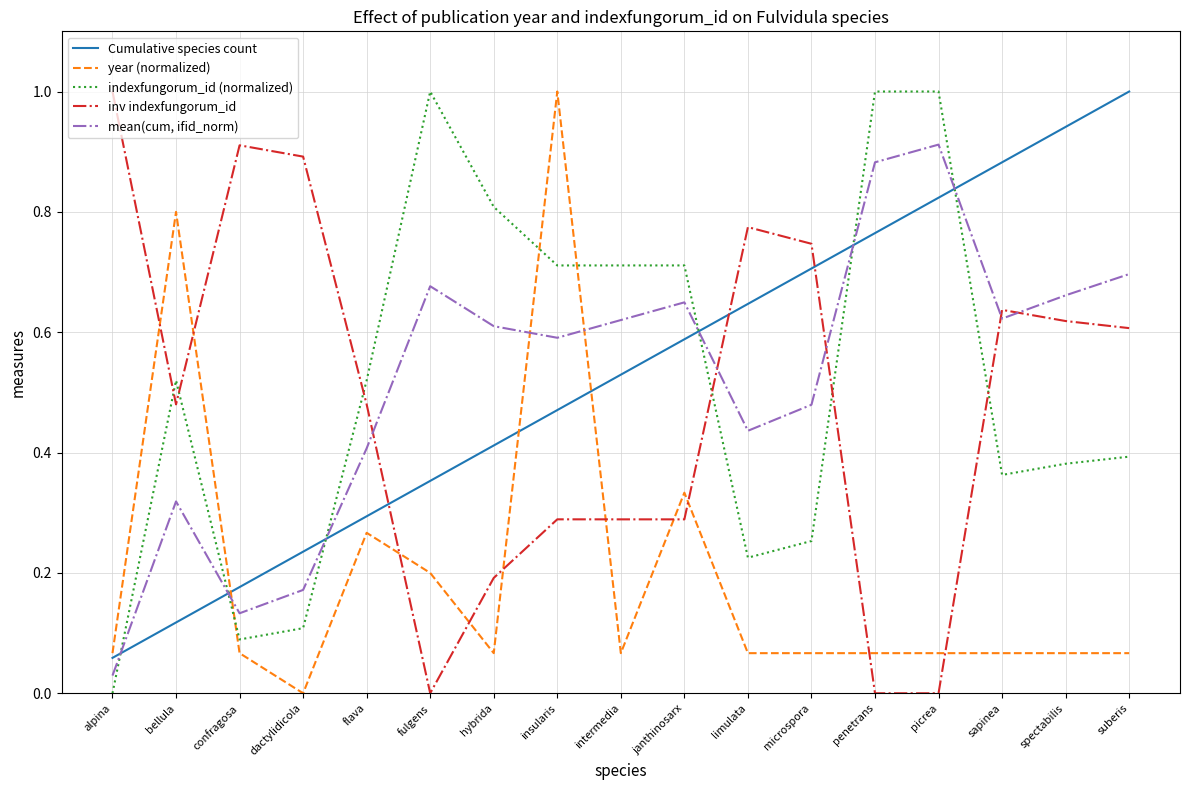

How many interior local peaks does the mean(cum, ifid_norm) series have?

4